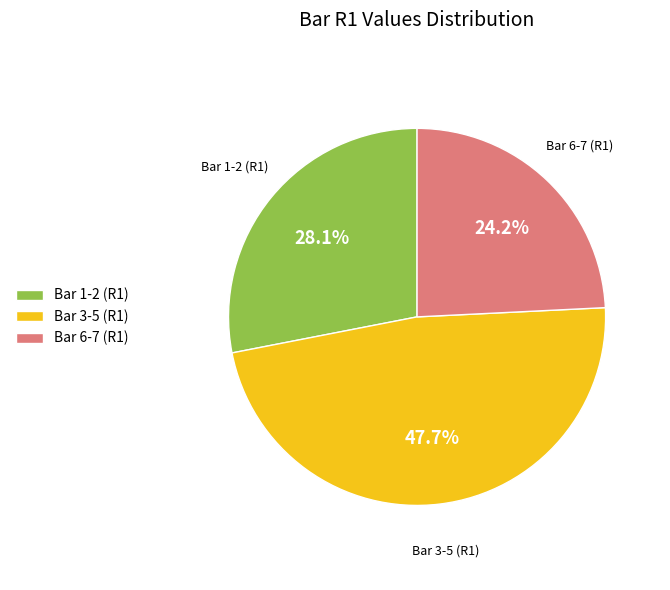

What is the ratio of the value at Bar 1-2 (R1) to the value at Bar 6-7 (R1)?

1.2